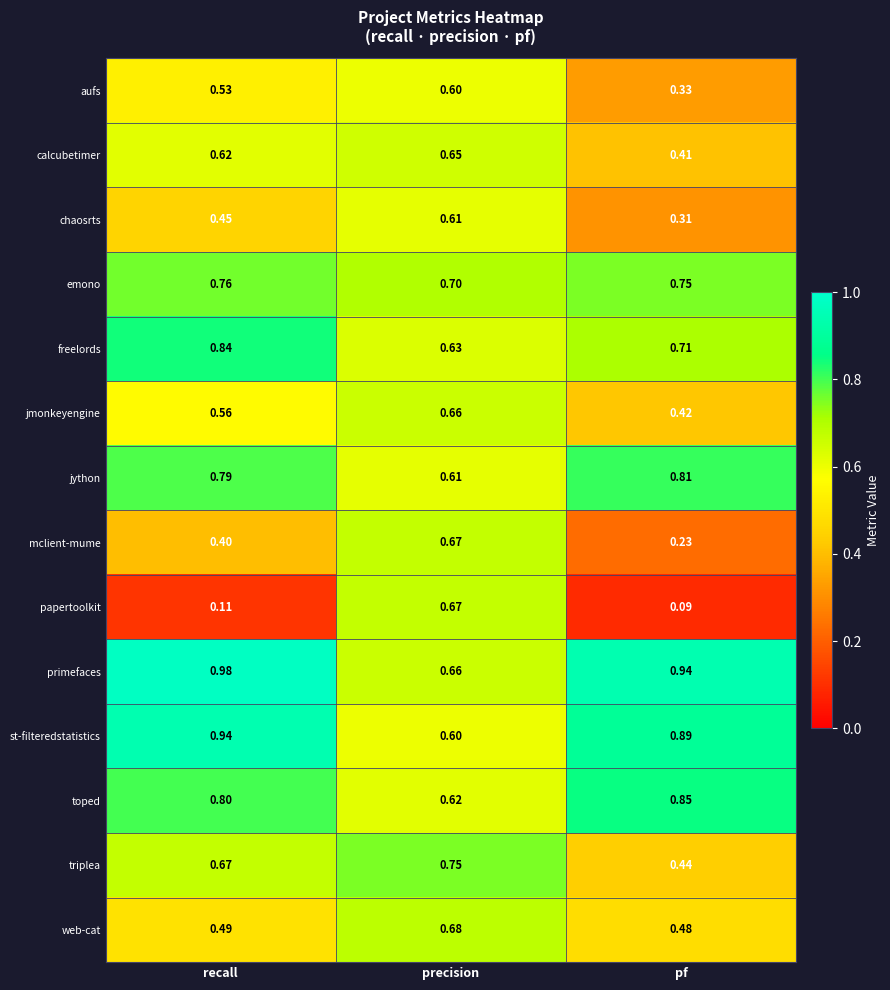

Which series has the largest total across all categories?

primefaces